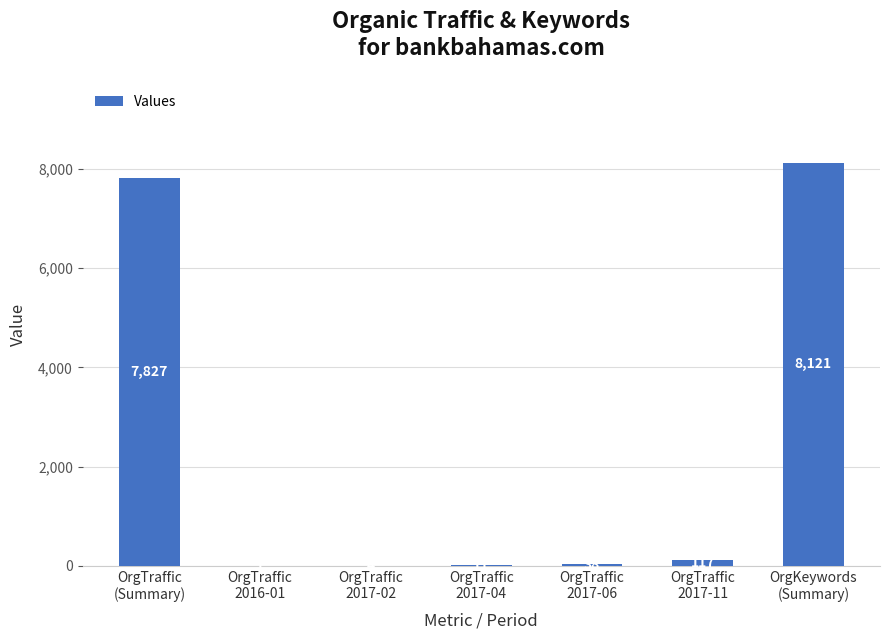

Are the bars horizontal?

No